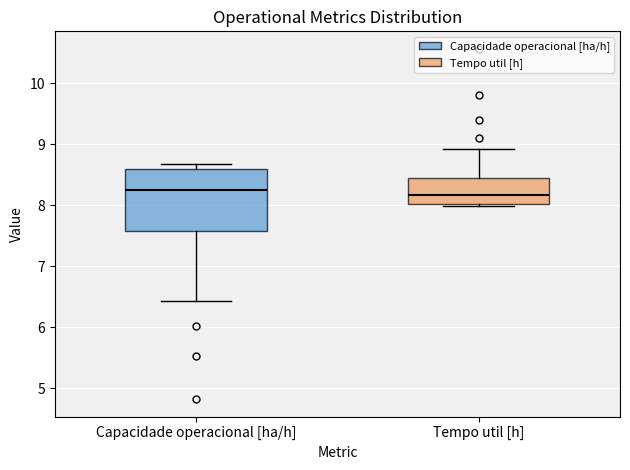

Reading left to right, read every box against the y-axis: the position of its median line, the range the box covers, and the ends of its whiskers. The values are not printed on the chart, so give them approximately, as read against the axis.

Capacidade operacional [ha/h]: median 8.2, box 7.6 to 8.6, whiskers 6.4 to 8.7
Tempo util [h]: median 8.2, box 8.0 to 8.4, whiskers 8.0 to 8.9